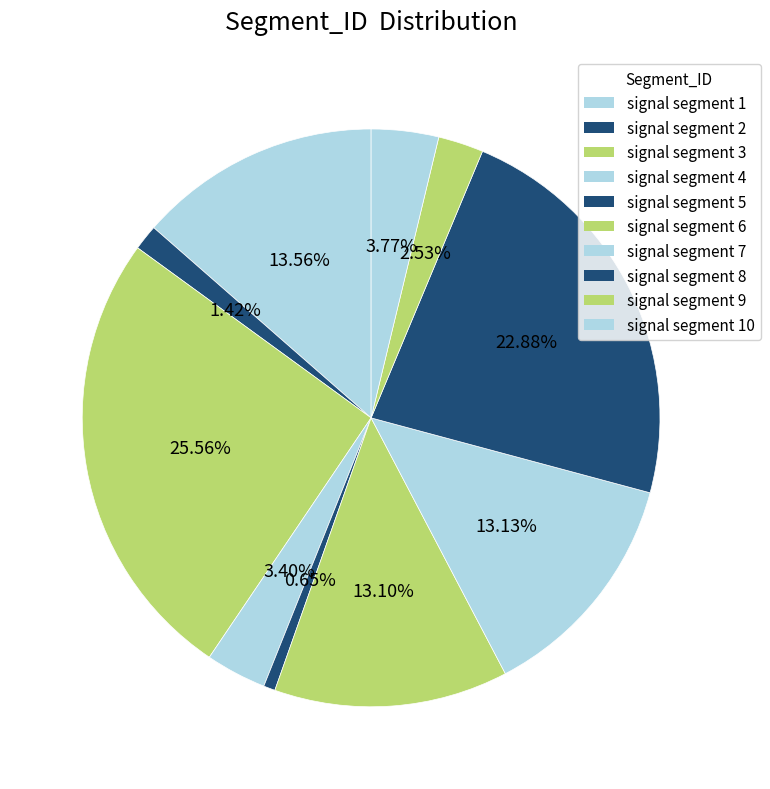

True or false: signal segment 9 accounts for 3% of the total.

True